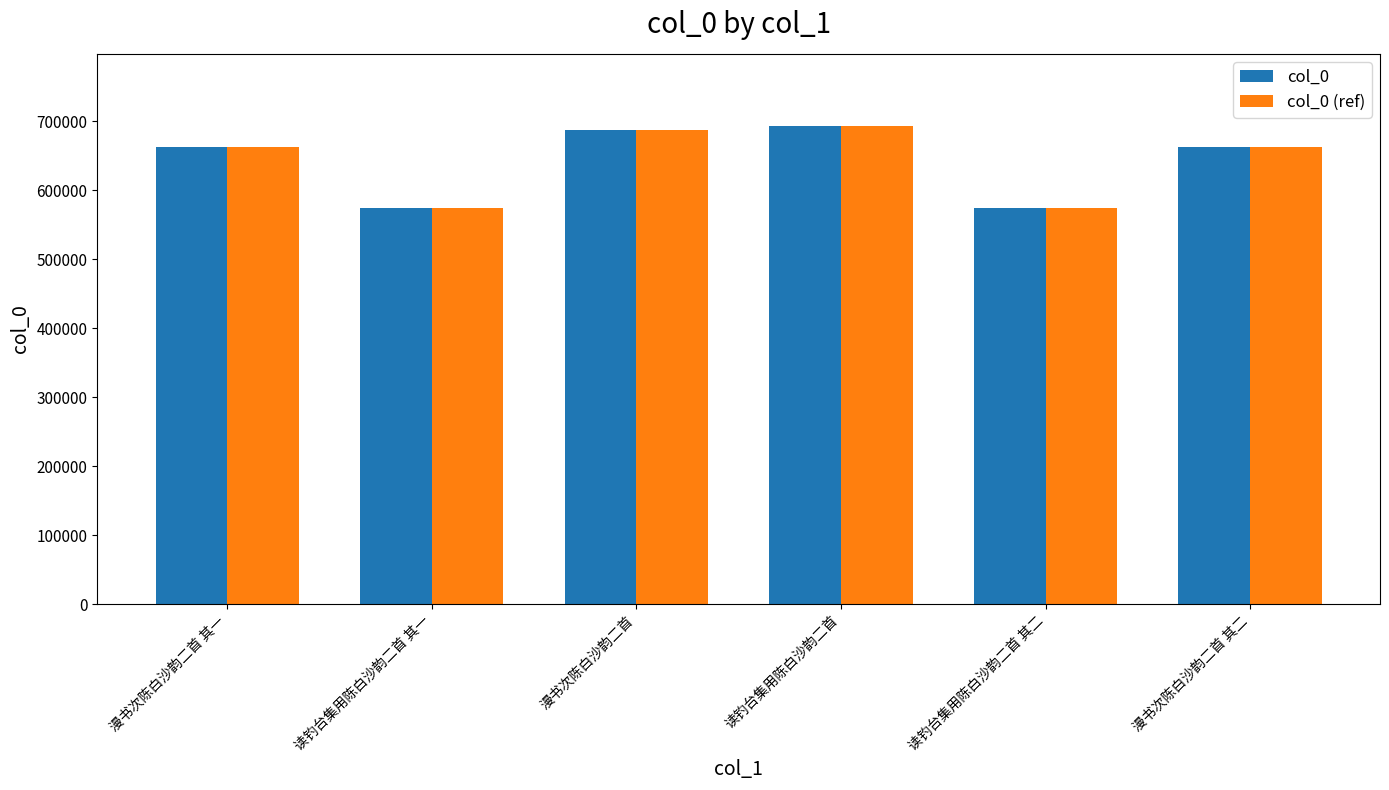

Which category has the highest value in the col_0 series?

读钓台集用陈白沙韵二首